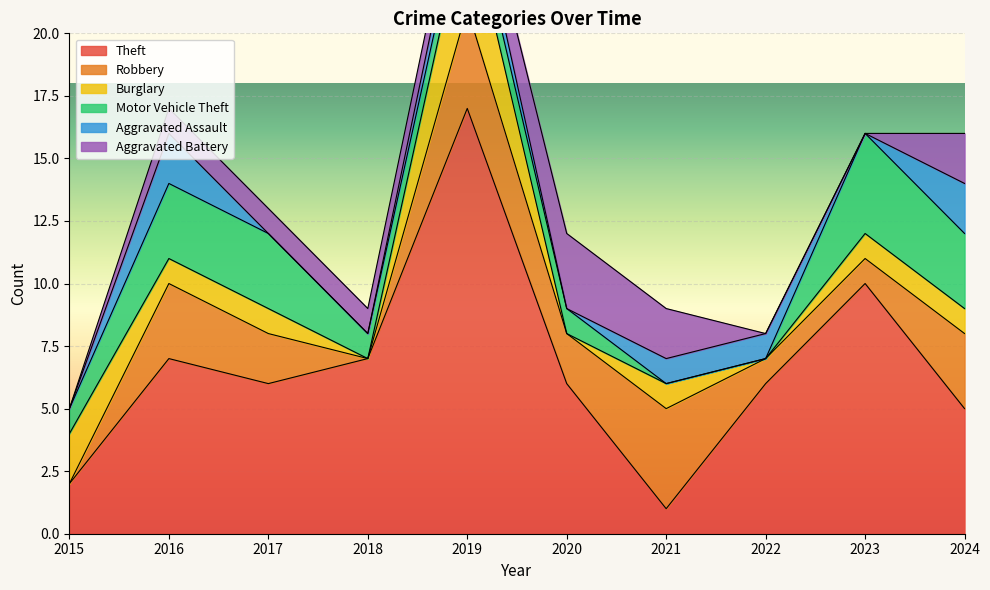

What is the value of the Burglary point at the 9th from the left?

1